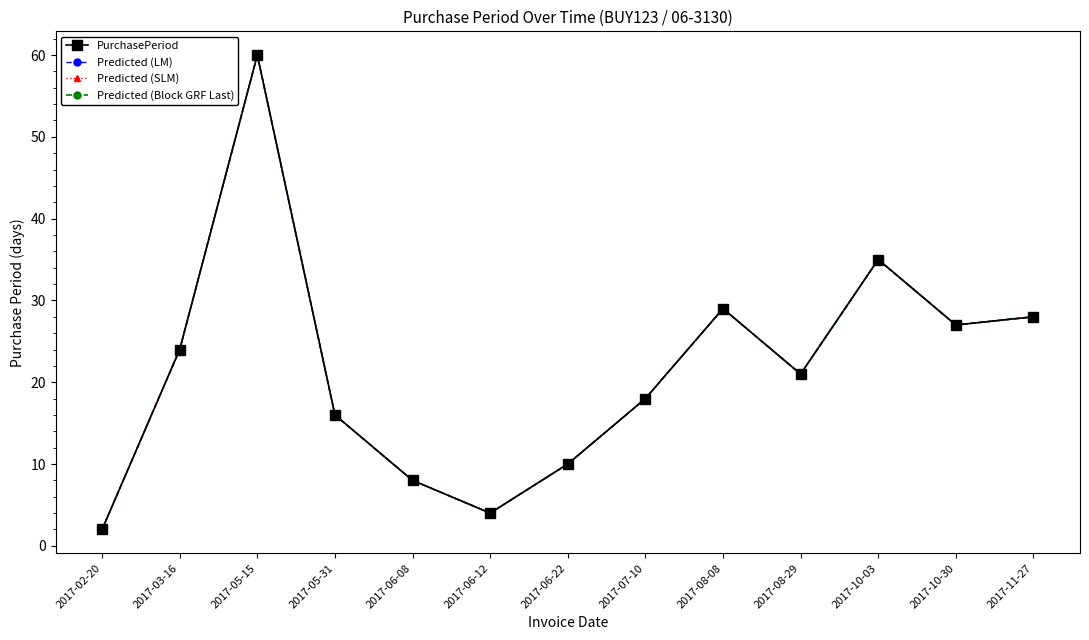

Is this an area chart (filled region under the line)?

No